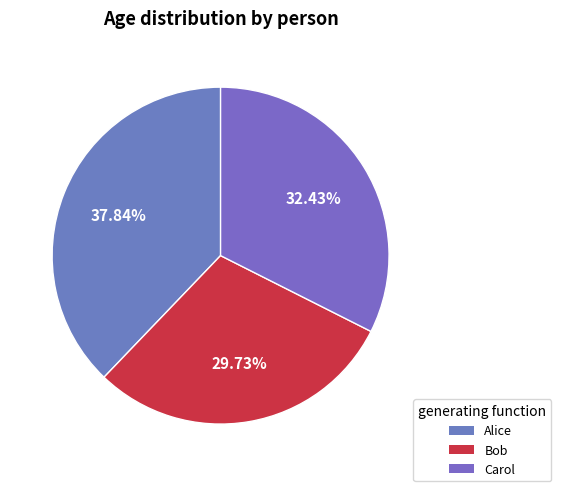

To the nearest percent, what is the difference between the Carol and Alice slice percentages?

5%